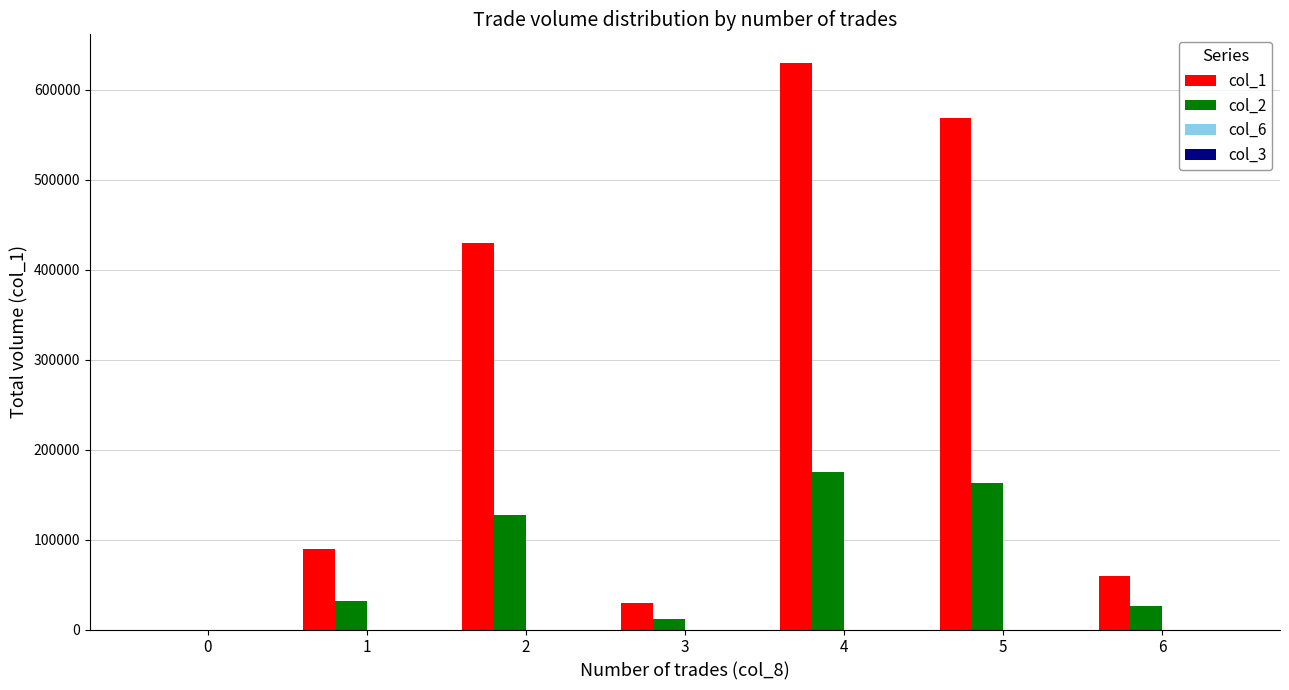

Which series changed the most between 0 and 5?

col_1